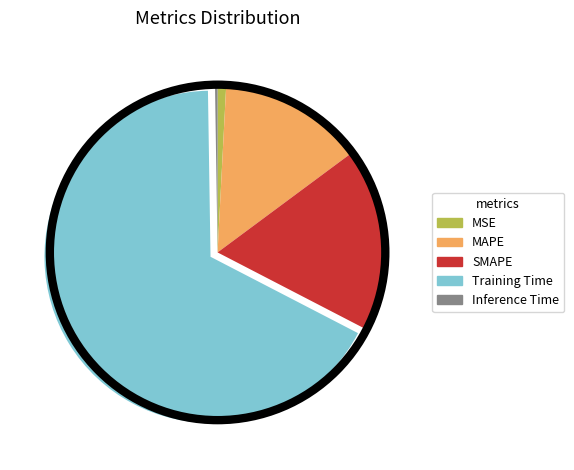

Does Training Time represent more than half of the total?

Yes